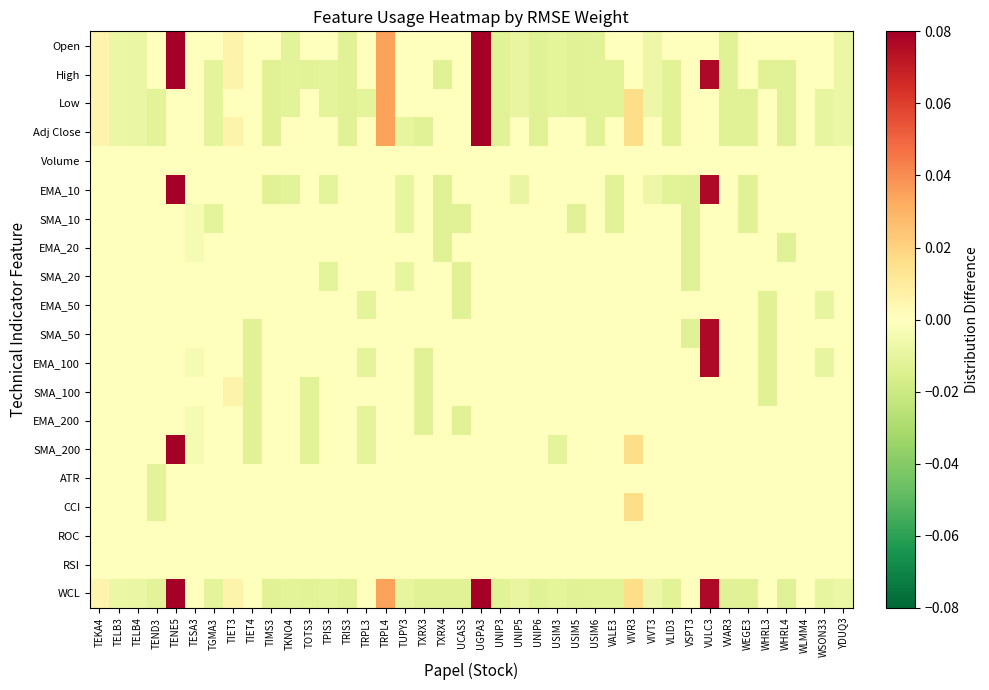

What is the total value across all series at UNIP6?

-0.1